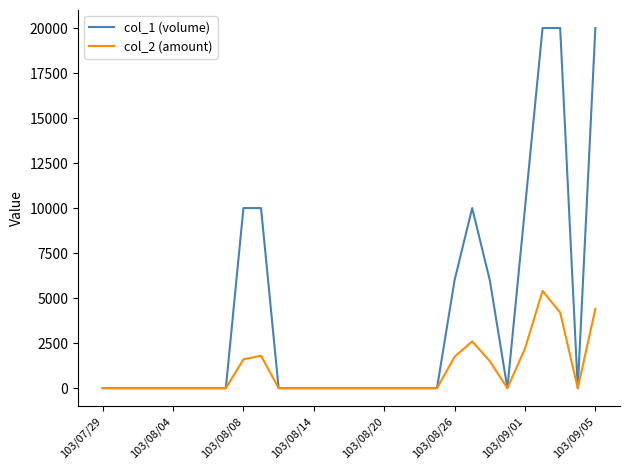

Rank the series by their average value, from highest to lowest.

col_1 (volume), col_2 (amount)